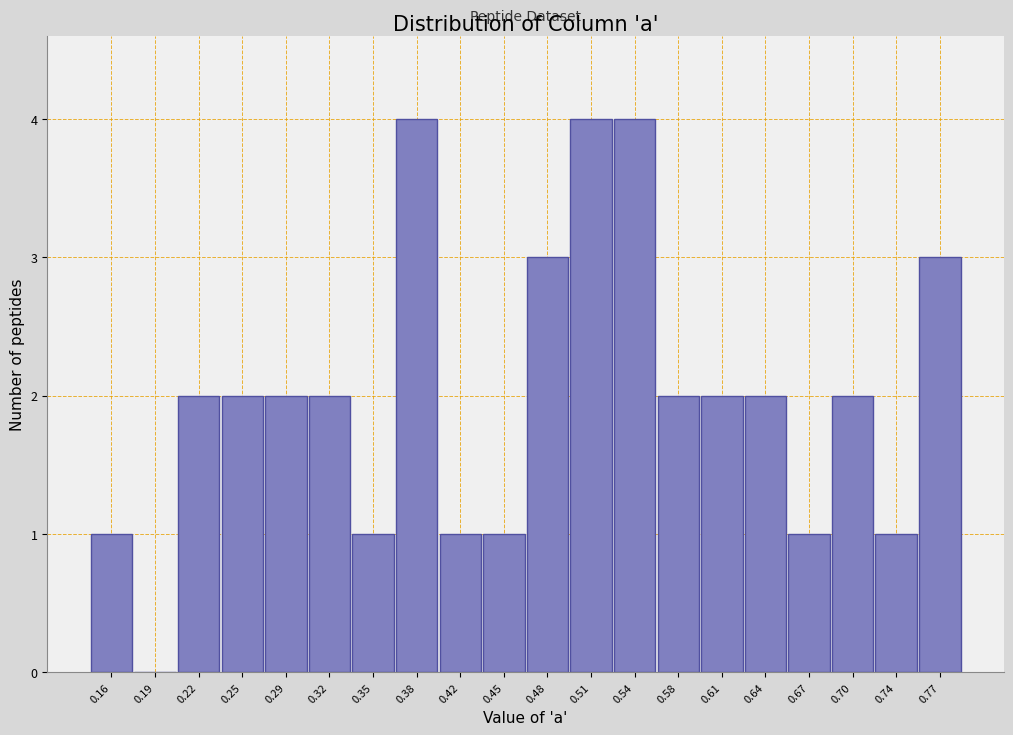

Reading right to left, transcribe all the data shown in this chart.

0.77=3	0.74=1	0.70=2	0.67=1	0.64=2	0.61=2	0.58=2	0.54=4	0.51=4	0.48=3	0.45=1	0.42=1	0.38=4	0.35=1	0.32=2	0.29=2	0.25=2	0.22=2	0.19=0	0.16=1